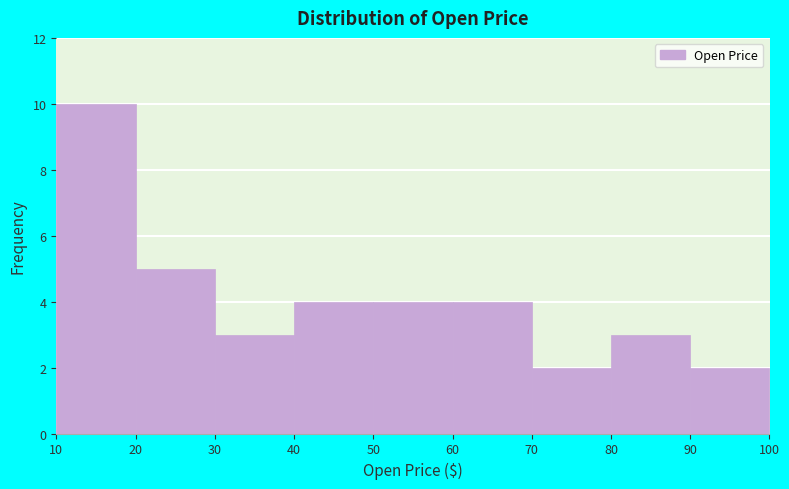

What is the height of the bar covering 40 to 50 on the x-axis? The values are not printed on the chart, so give them approximately, as read against the axis.

4